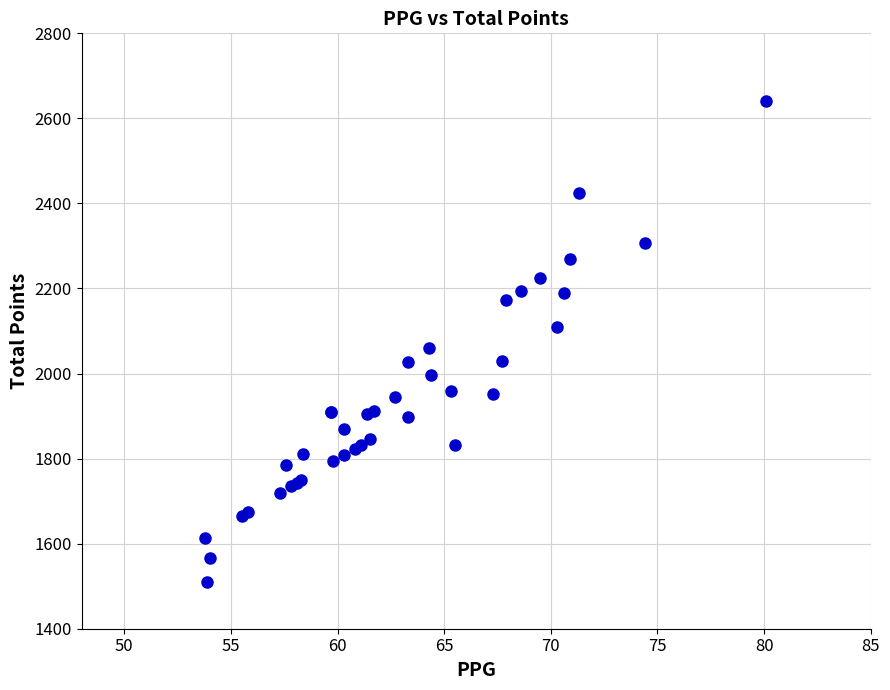

What Y value in the scatter plot is closest to 2076?

2059